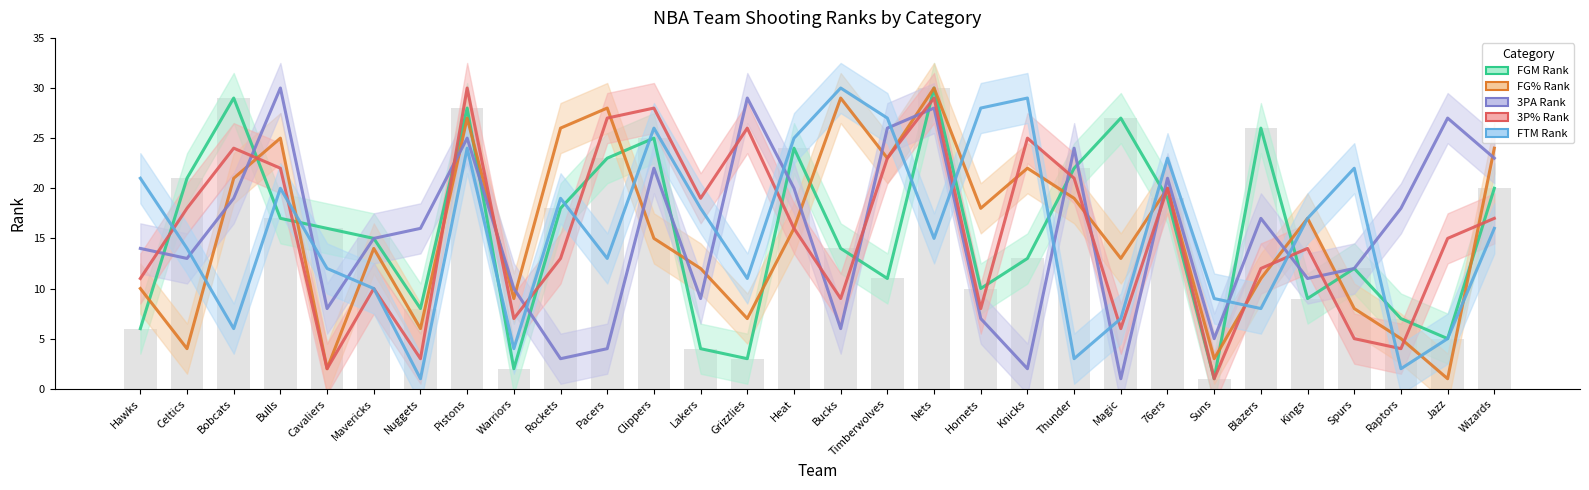

Reading left to right, extract all data points from this chart.

FGM Rank: 6	21	29	17	16	15	8	28	2	18	23	25	4	3	24	14	11	30	10	13	22	27	19	1	26	9	12	7	5	20
FG% Rank: 10	4	21	25	2	14	6	27	9	26	28	15	12	7	16	29	23	30	18	22	19	13	20	3	11	17	8	5	1	24
3PA Rank: 14	13	19	30	8	15	16	25	10	3	4	22	9	29	20	6	26	28	7	2	24	1	21	5	17	11	12	18	27	23
3P% Rank: 11	18	24	22	2	10	3	30	7	13	27	28	19	26	16	9	23	29	8	25	21	6	20	1	12	14	5	4	15	17
FTM Rank: 21	14	6	20	12	10	1	24	4	19	13	26	18	11	25	30	27	15	28	29	3	7	23	9	8	17	22	2	5	16